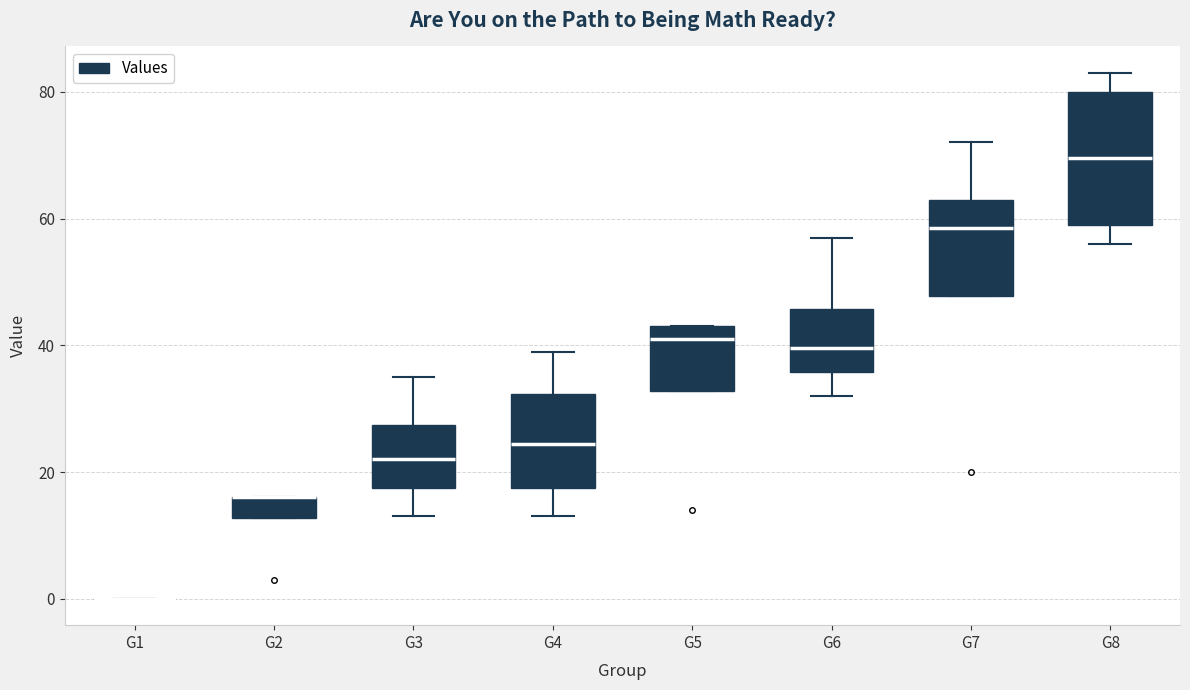

Where is the lower edge of the box for G2 on the y-axis? The values are not printed on the chart, so give them approximately, as read against the axis.

12